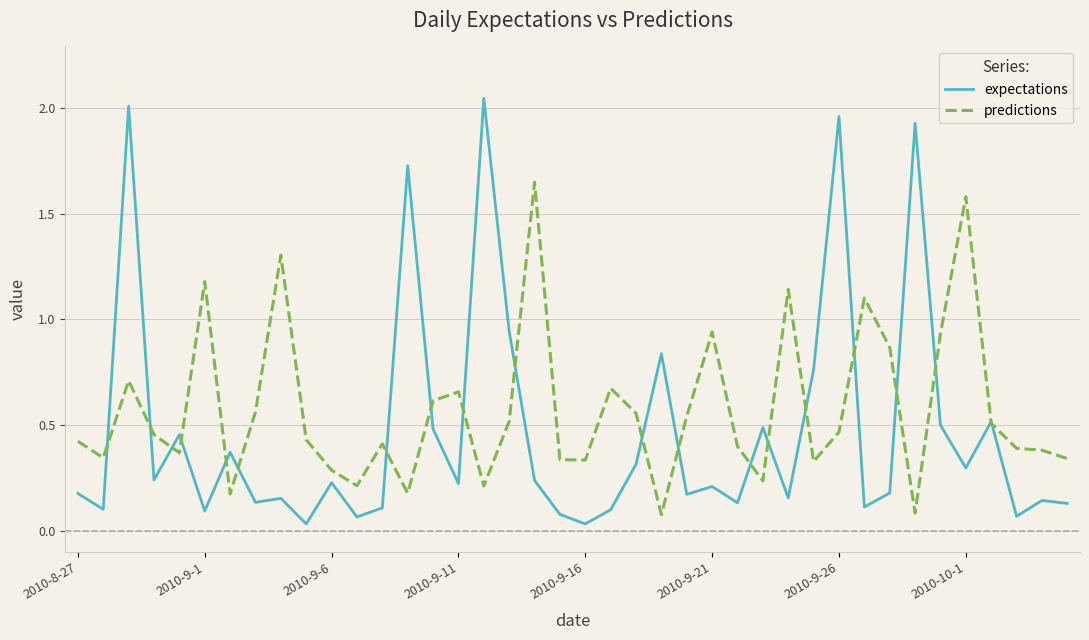

Which series has the largest range (max minus min)?

expectations